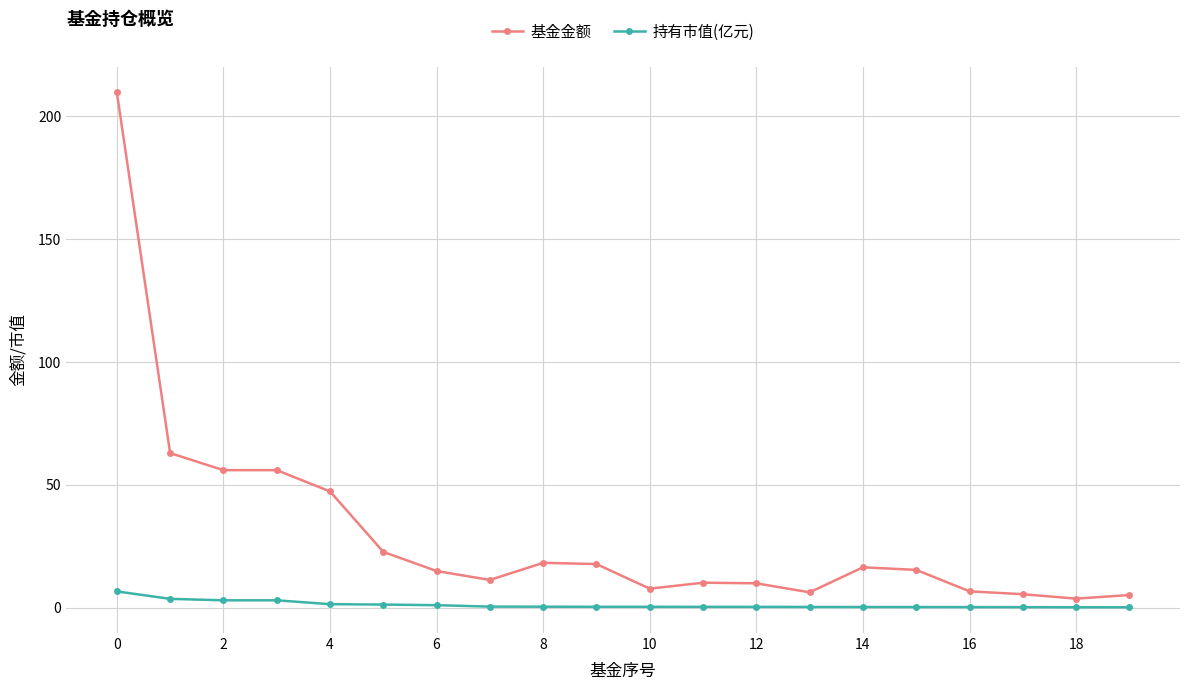

What is the highest value of the 持有市值(亿元) series?

6.7